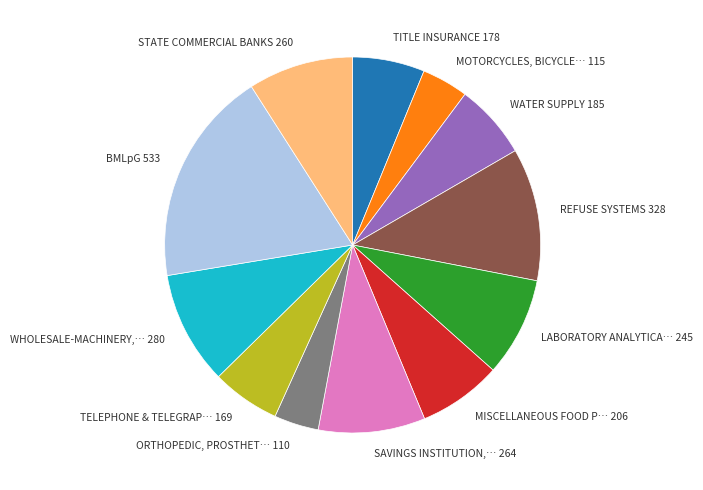

Does any single category account for the majority?

No